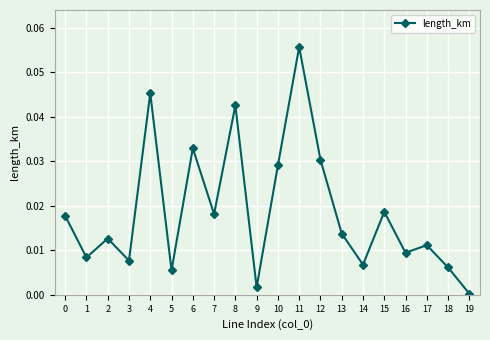

How many series are shown in this chart?

1